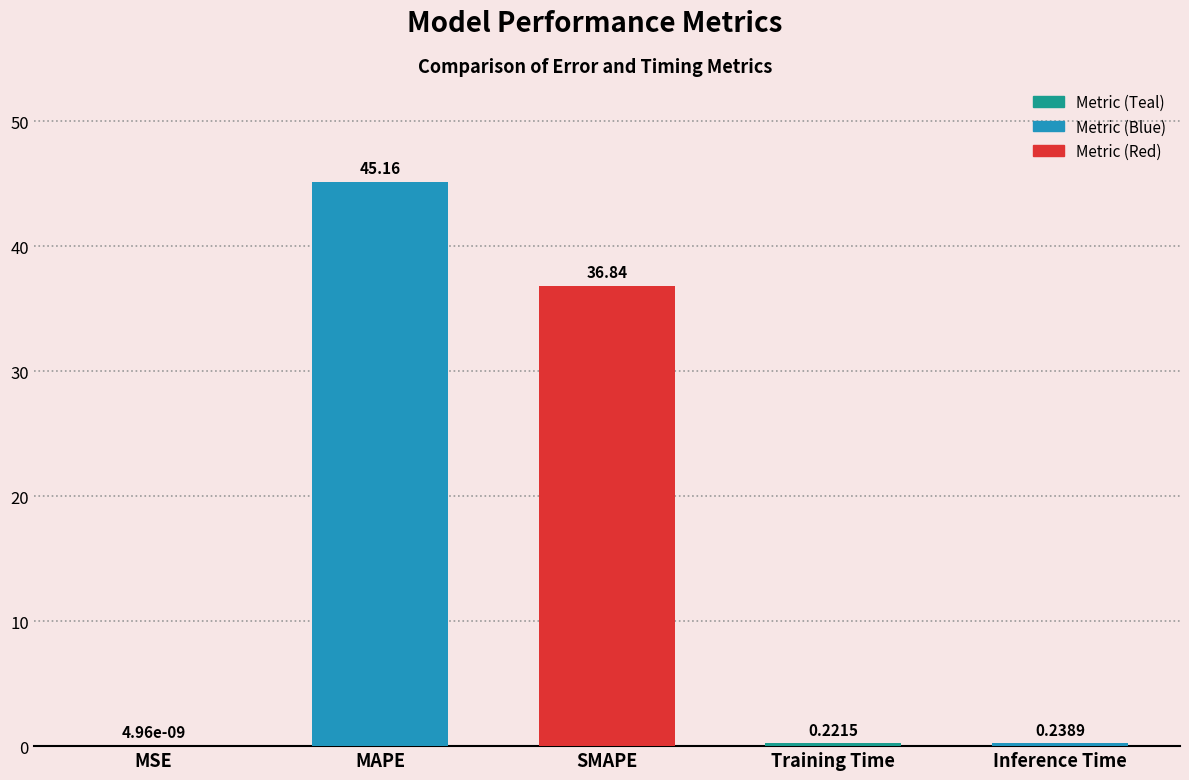

What is the sum of the values at Inference Time and SMAPE?

37.1